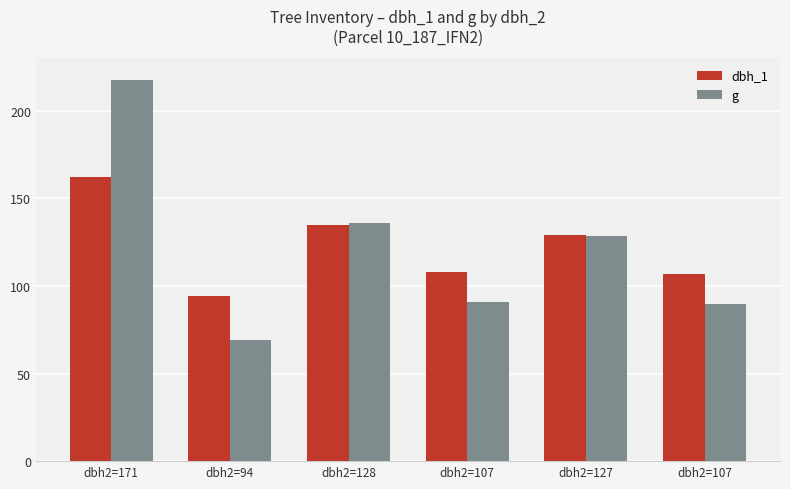

How many series are shown in this chart?

2